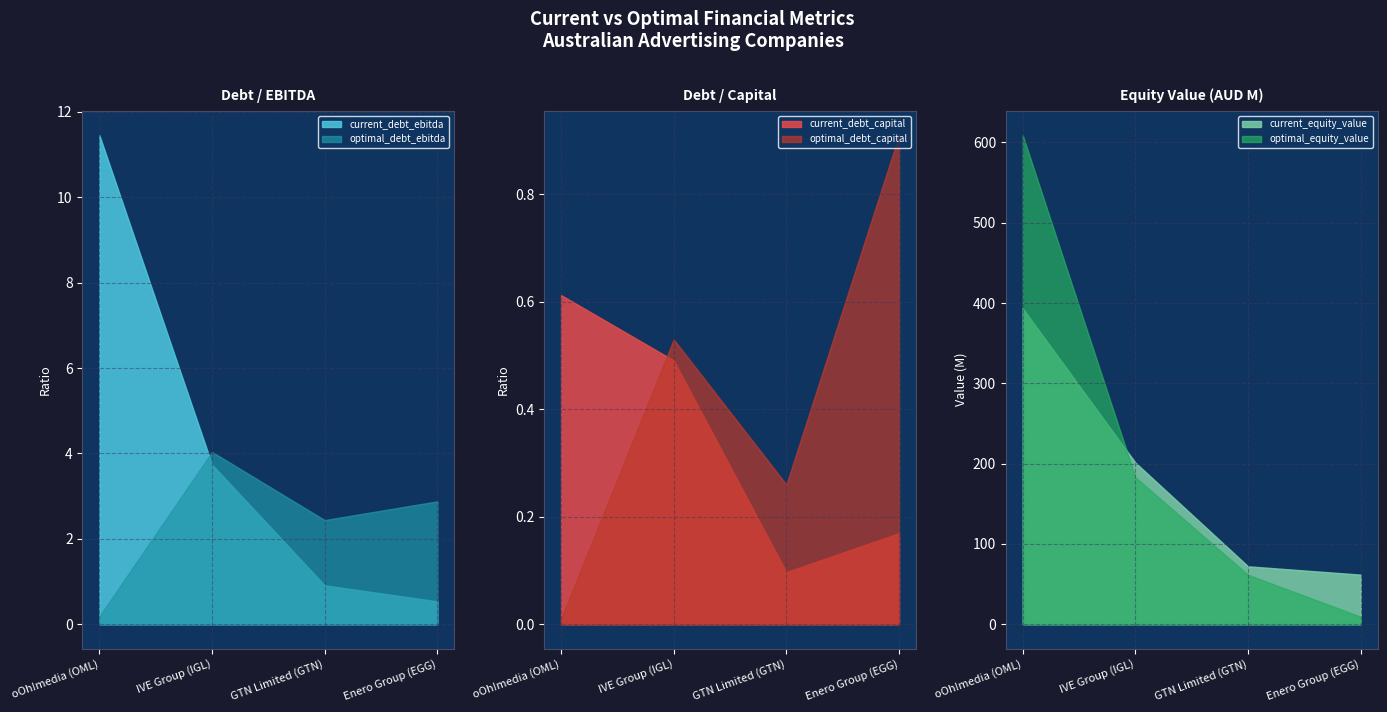

True or false: current_debt_capital has a value of 0.7 at IVE Group (IGL).

False